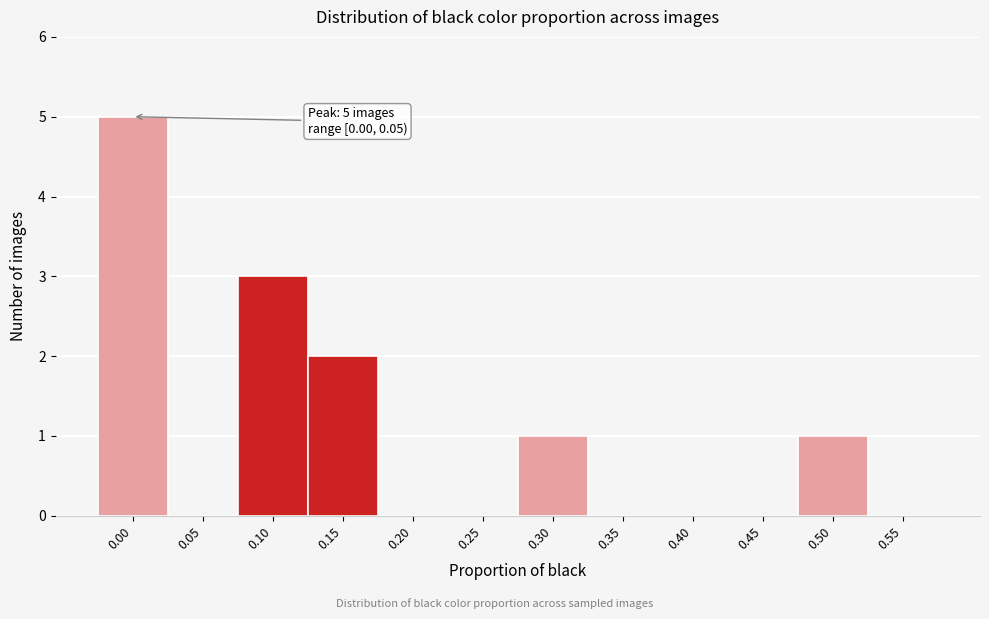

Reading left to right, what are all the values shown in this chart?

0.00=5	0.05=0	0.10=3	0.15=2	0.20=0	0.25=0	0.30=1	0.35=0	0.40=0	0.45=0	0.50=1	0.55=0